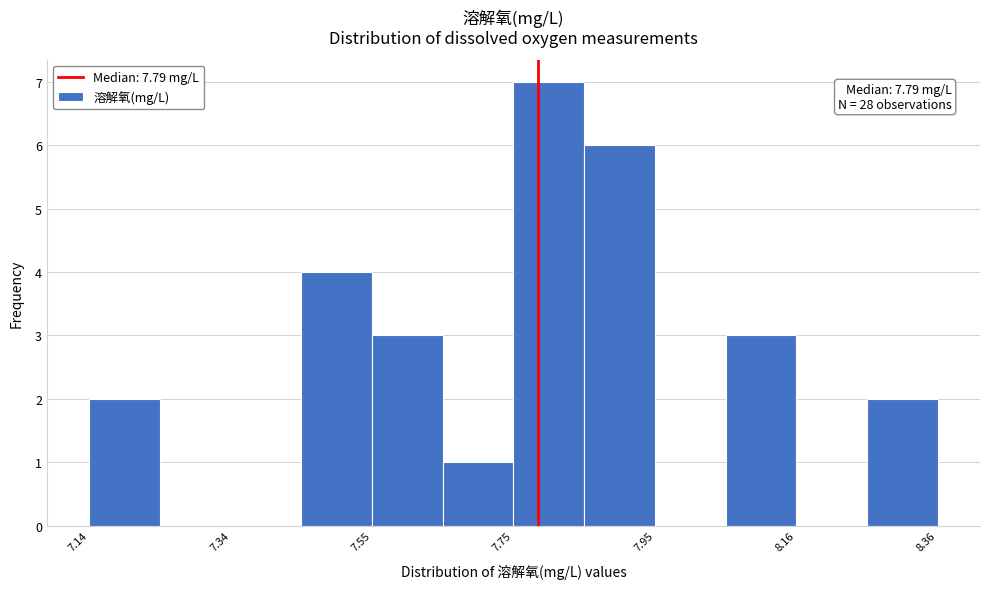

Around what value on the x-axis is the tallest bar? Give the approximate position of its centre, as read against the axis.

7.80